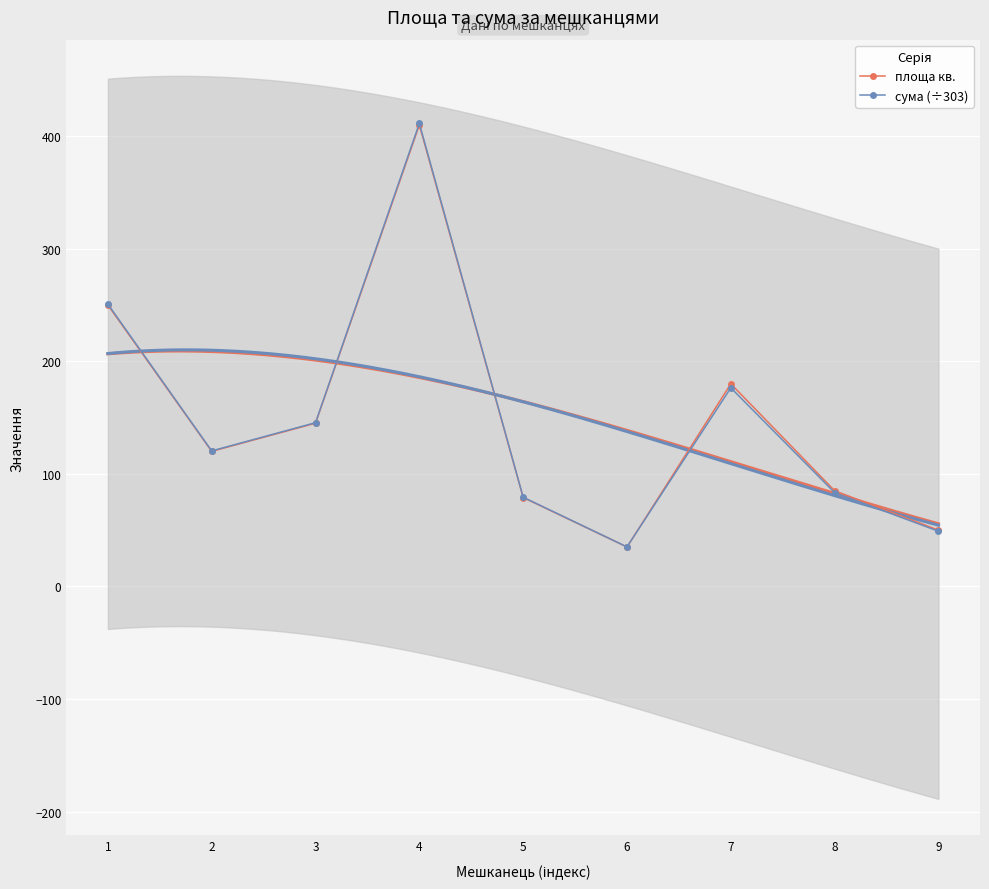

What is the sum of the сума (÷303) values at 4 and 7?

587.8